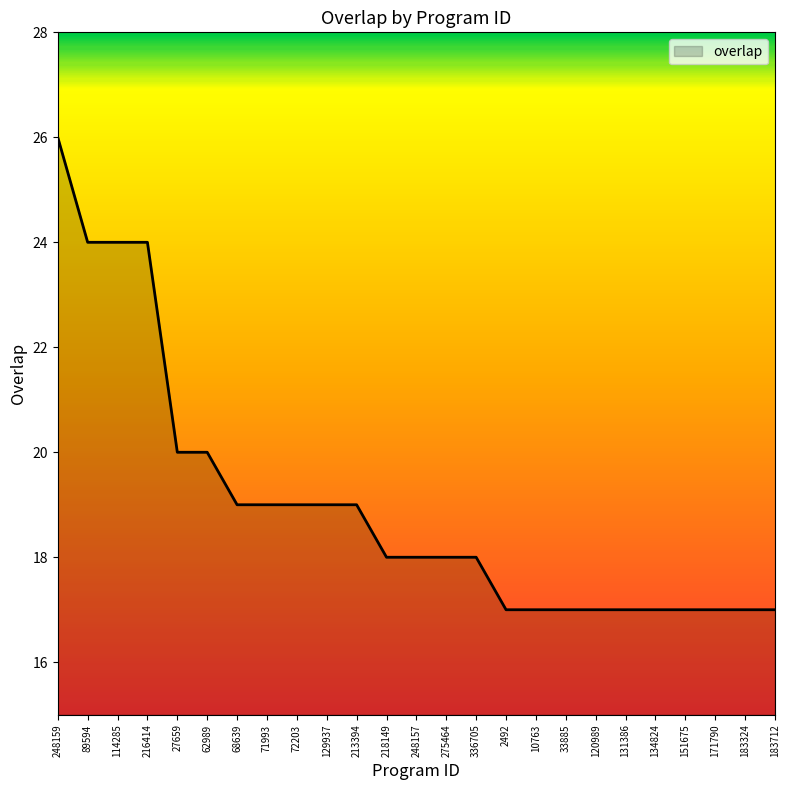

The value at 33885 is 24. True or false?

False